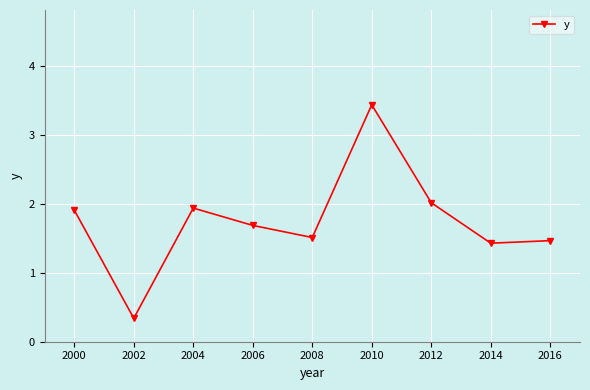

Read the value at 2016.

1.5